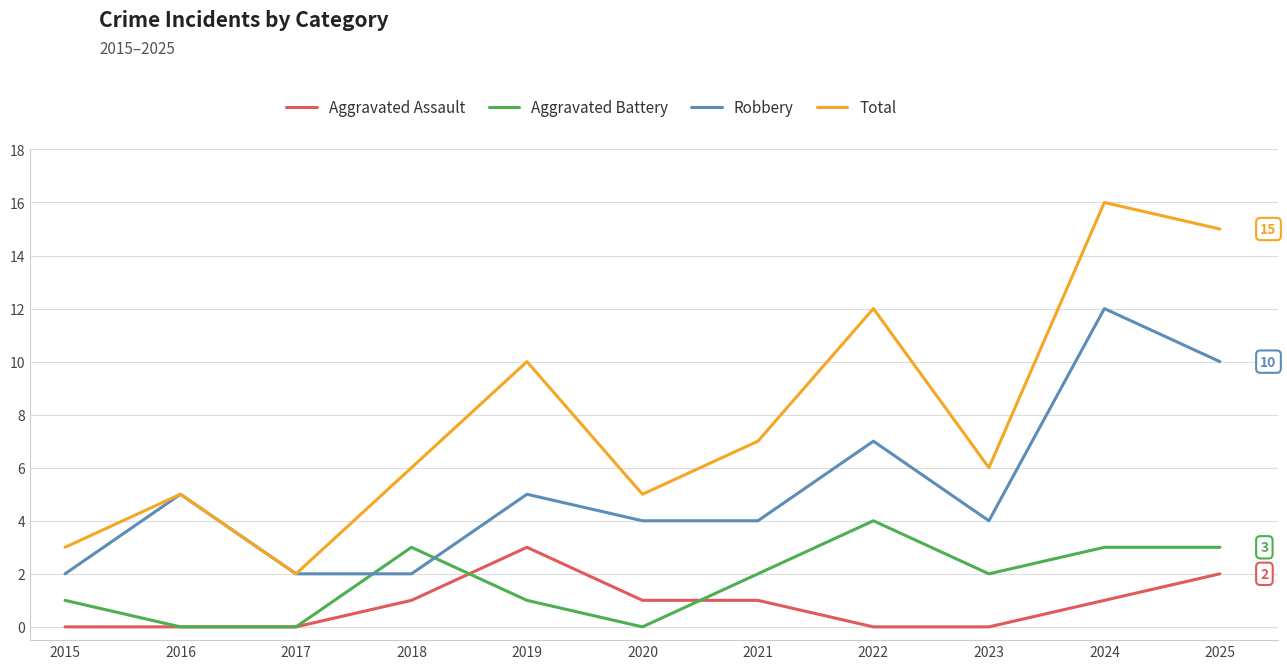

The value of Aggravated Assault at 2020 is 1. True or false?

True